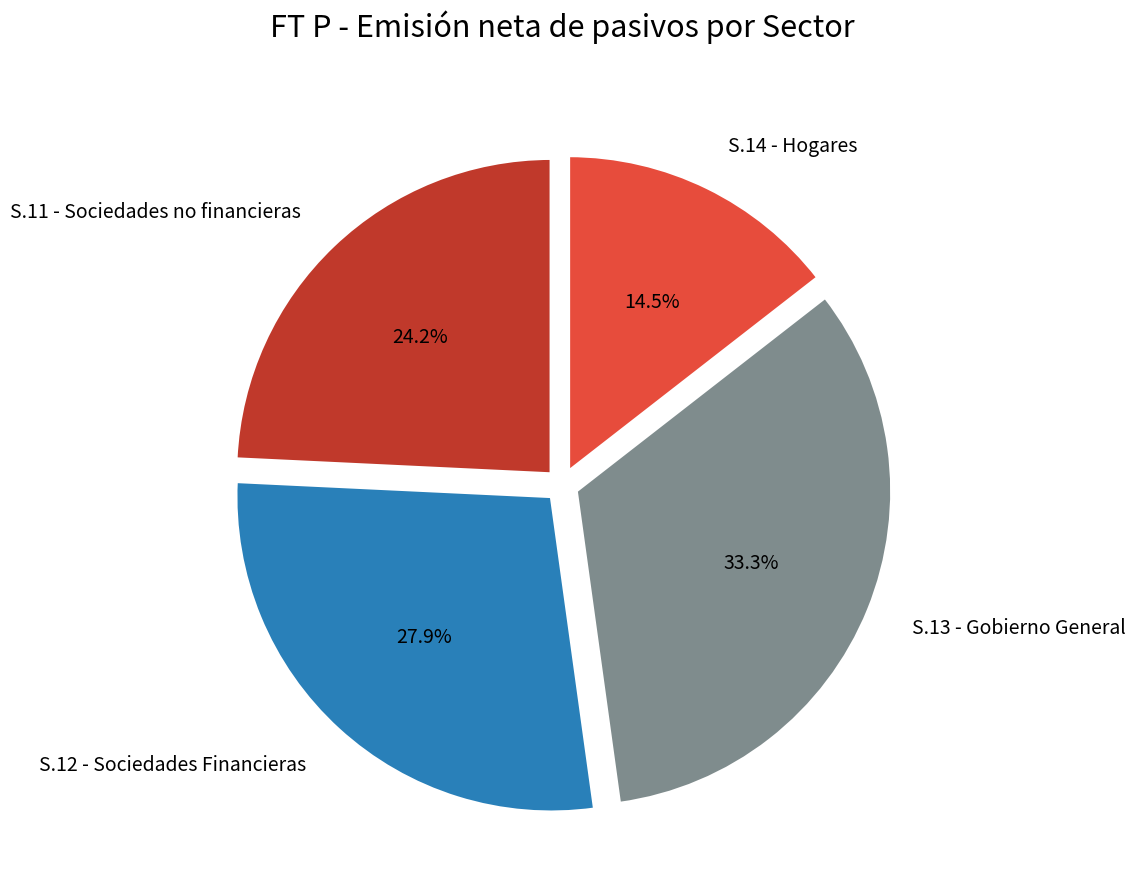

What percentage is NOT represented by S.14 - Hogares?

85.5%